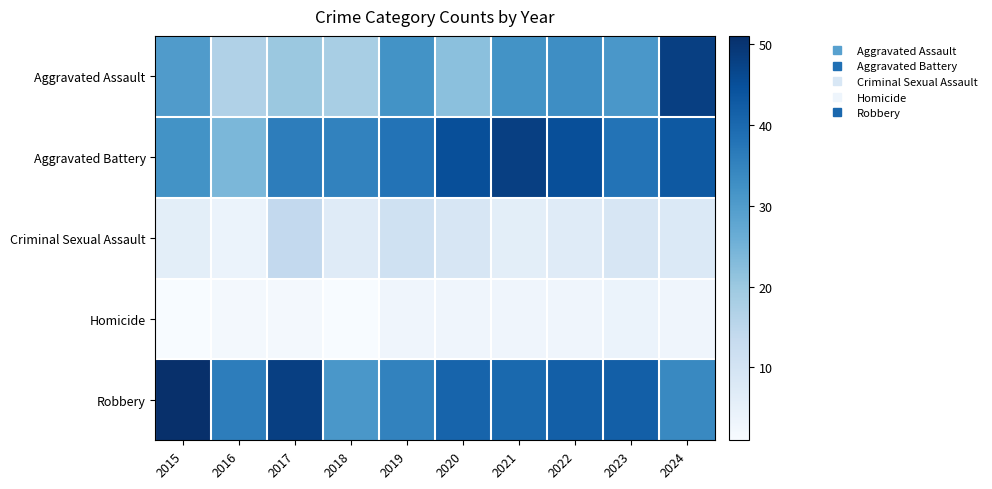

Reading right to left, extract all data points from this chart.

Aggravated Assault: 2024=48	2023=31	2022=33	2021=32	2020=22	2019=32	2018=18	2017=20	2016=17	2015=30
Aggravated Battery: 2024=43	2023=38	2022=45	2021=48	2020=45	2019=38	2018=35	2017=36	2016=24	2015=32
Criminal Sexual Assault: 2024=8	2023=9	2022=7	2021=6	2020=9	2019=11	2018=7	2017=14	2016=4	2015=6
Homicide: 2024=3	2023=4	2022=3	2021=3	2020=3	2019=3	2018=1	2017=2	2016=2	2015=1
Robbery: 2024=34	2023=42	2022=42	2021=40	2020=41	2019=35	2018=31	2017=48	2016=36	2015=51